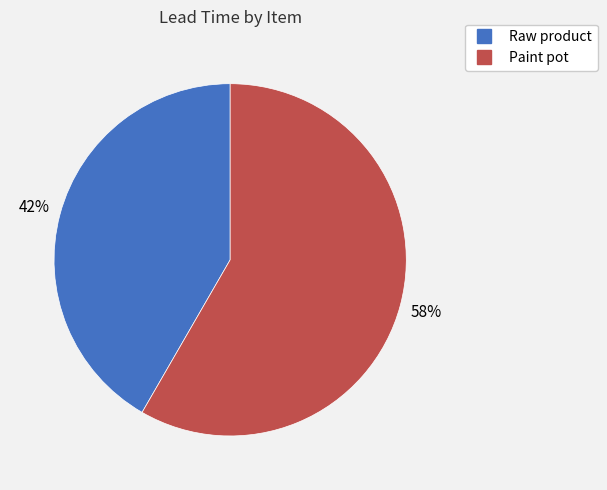

Which category has the smallest portion of the pie?

Raw product